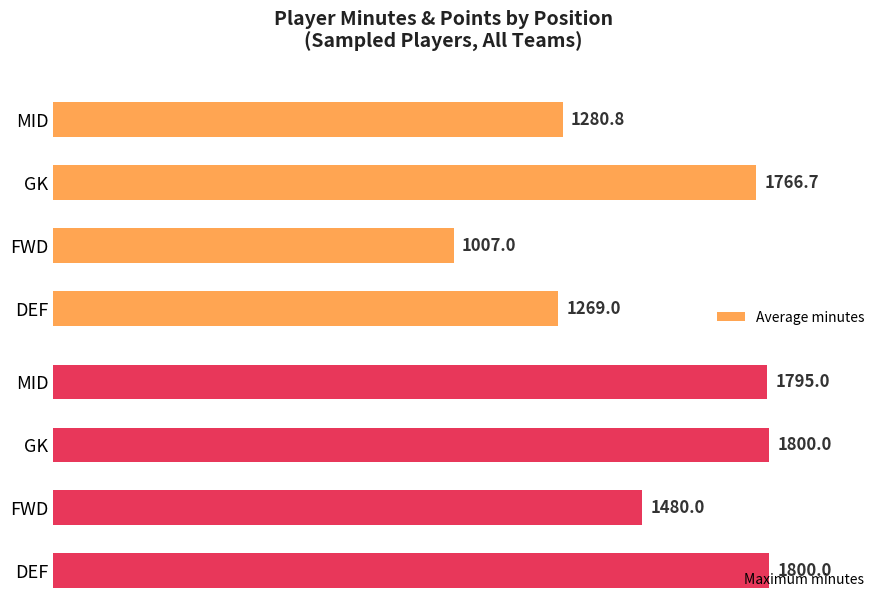

How many groups of bars are there?

4